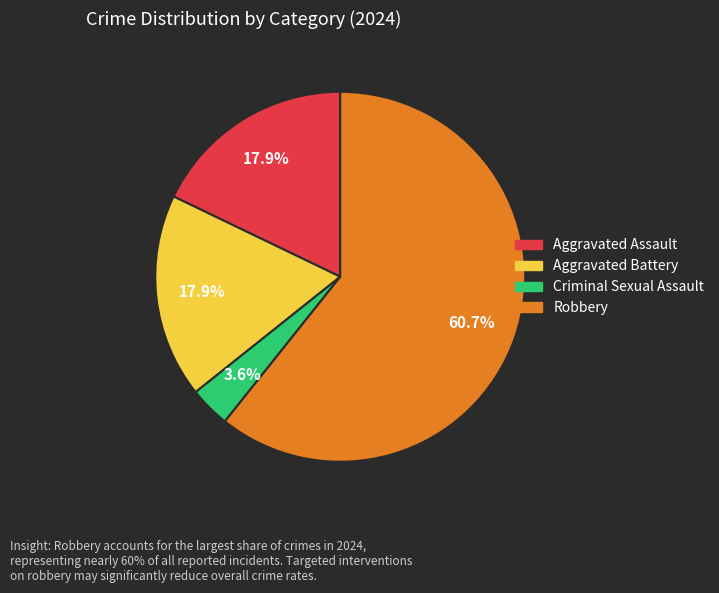

What percentage is the Criminal Sexual Assault slice, to the nearest percent?

4%